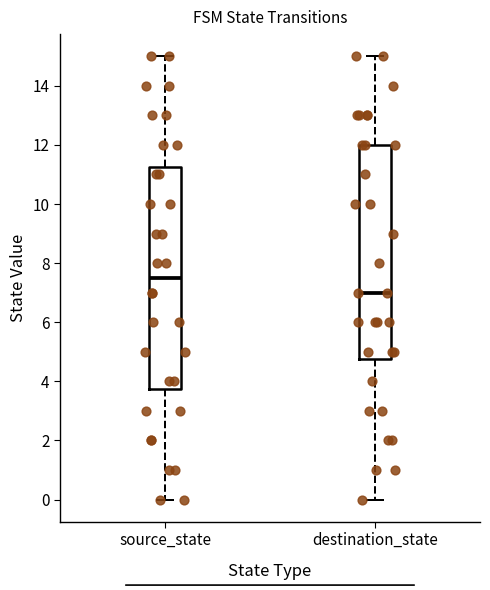

Which box is the tallest, from its lower edge to its upper edge?

source_state